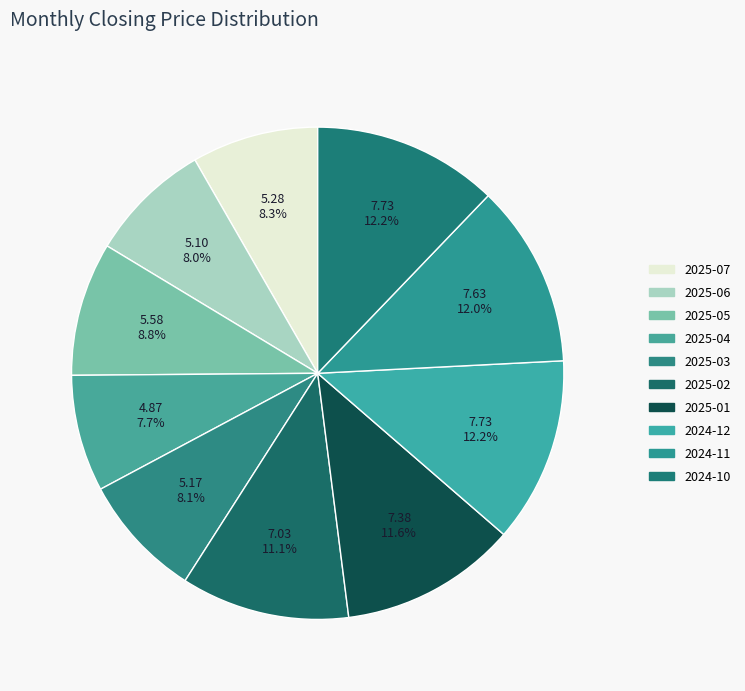

How many slices are in this pie chart?

10